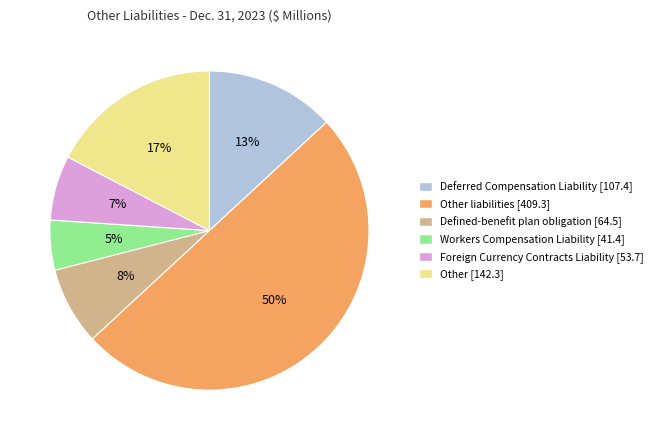

To the nearest percent, what is the difference between the largest and smallest slice percentages?

45%